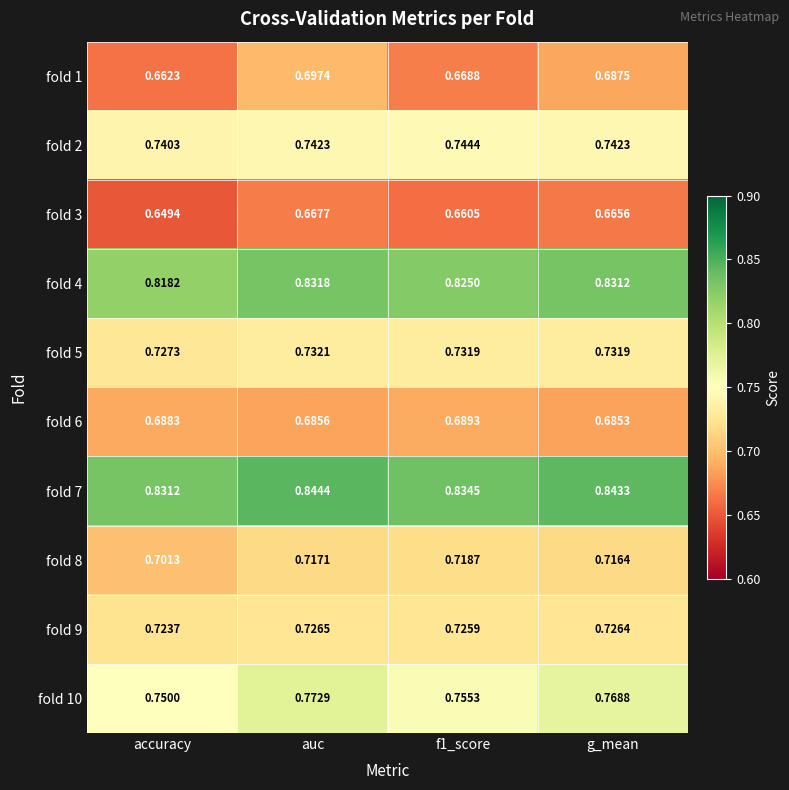

Is the value of fold 5 at accuracy greater than the value of fold 1 at g_mean?

Yes